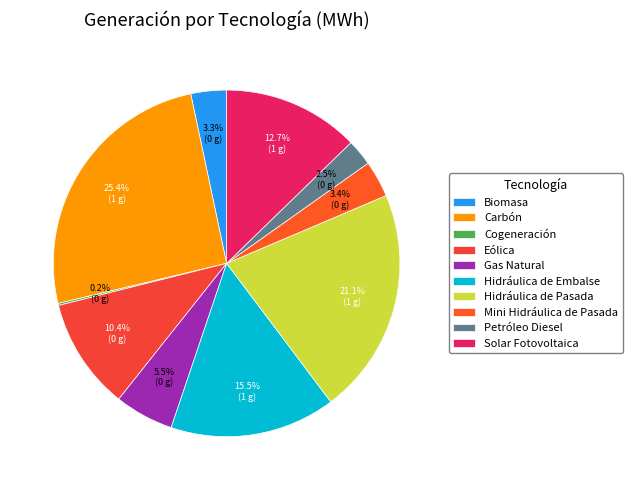

Approximately how many times larger is the value at Solar Fotovoltaica compared to Hidráulica de Pasada?

0.6